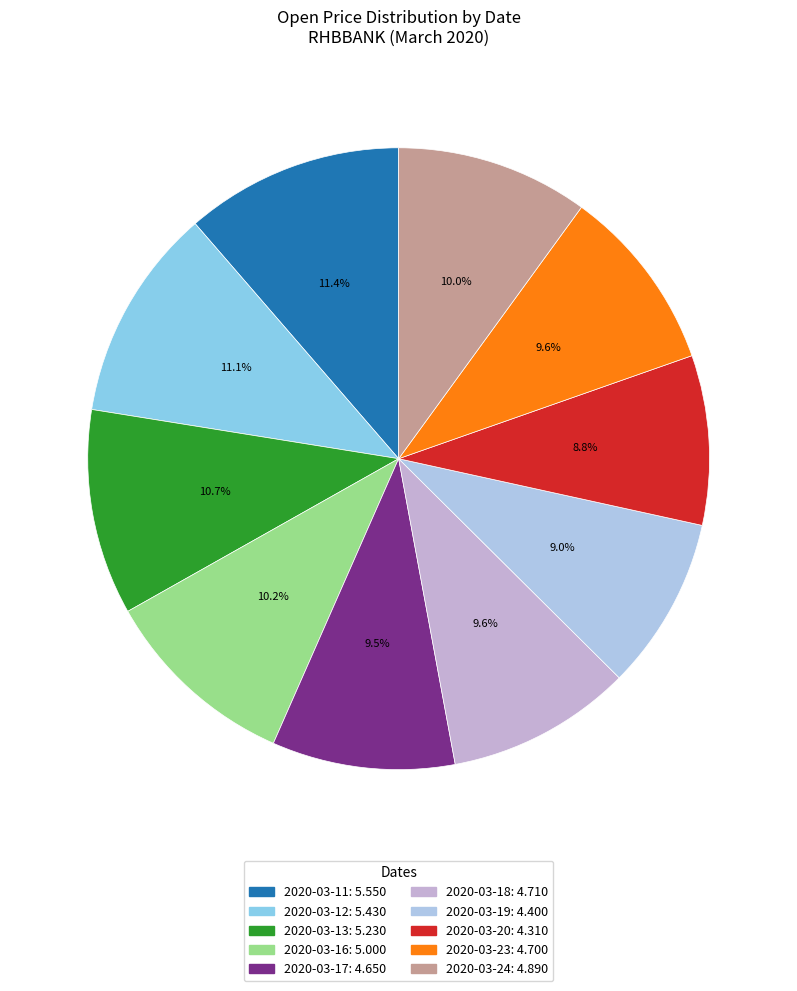

To the nearest percent, what is the difference between the largest and smallest slice percentages?

3%